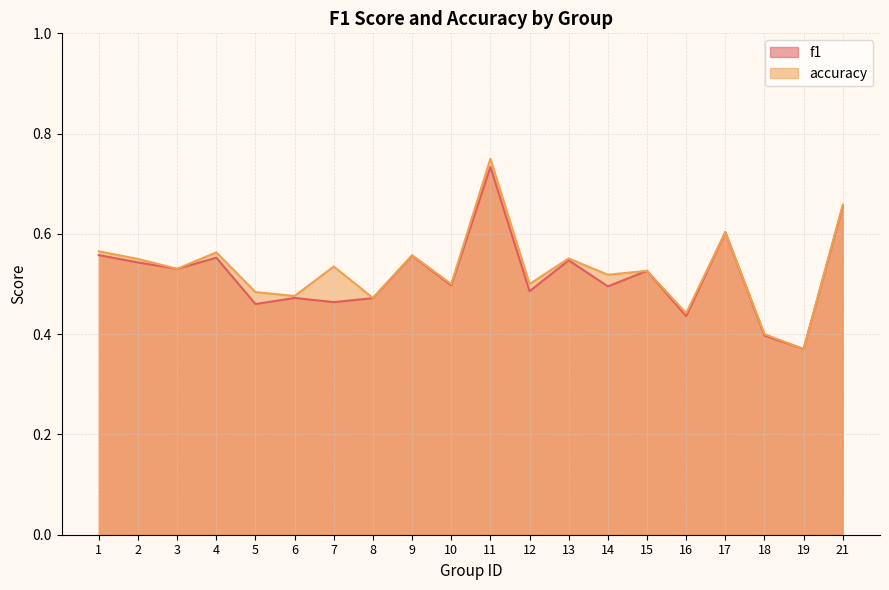

List the series in order of their overall mean, lowest first.

f1, accuracy